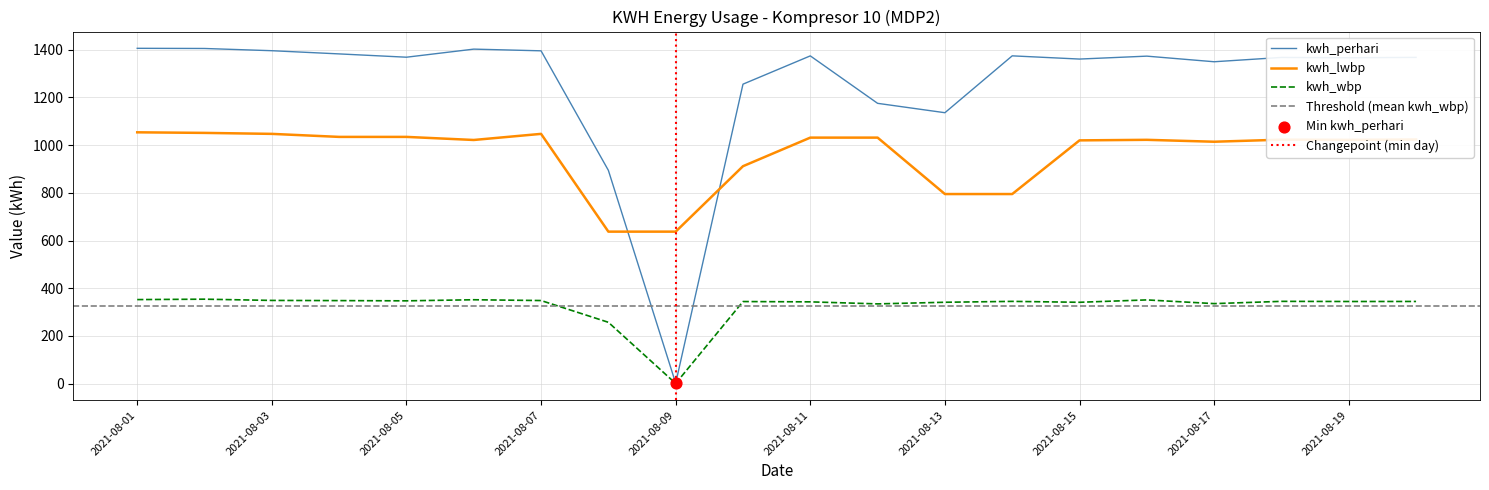

Which series contains the highest Y value?

kwh_perhari